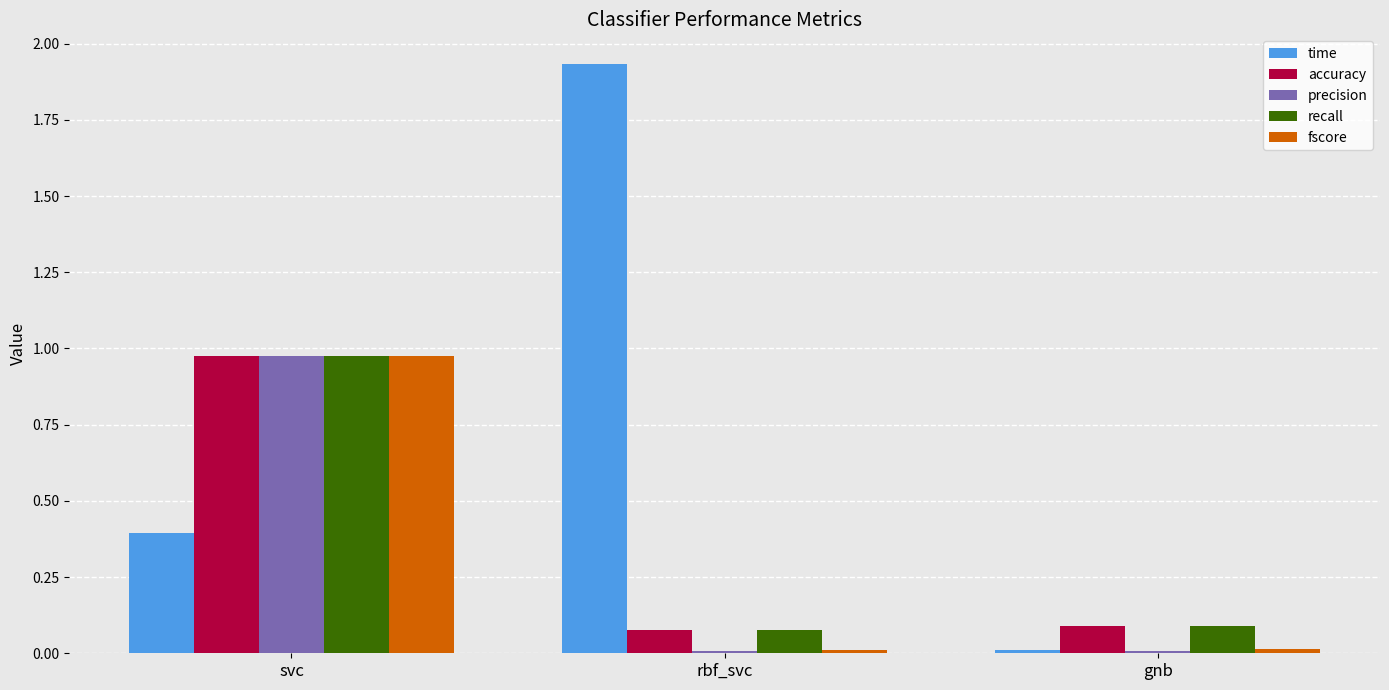

What is the average value of the recall series?

0.4